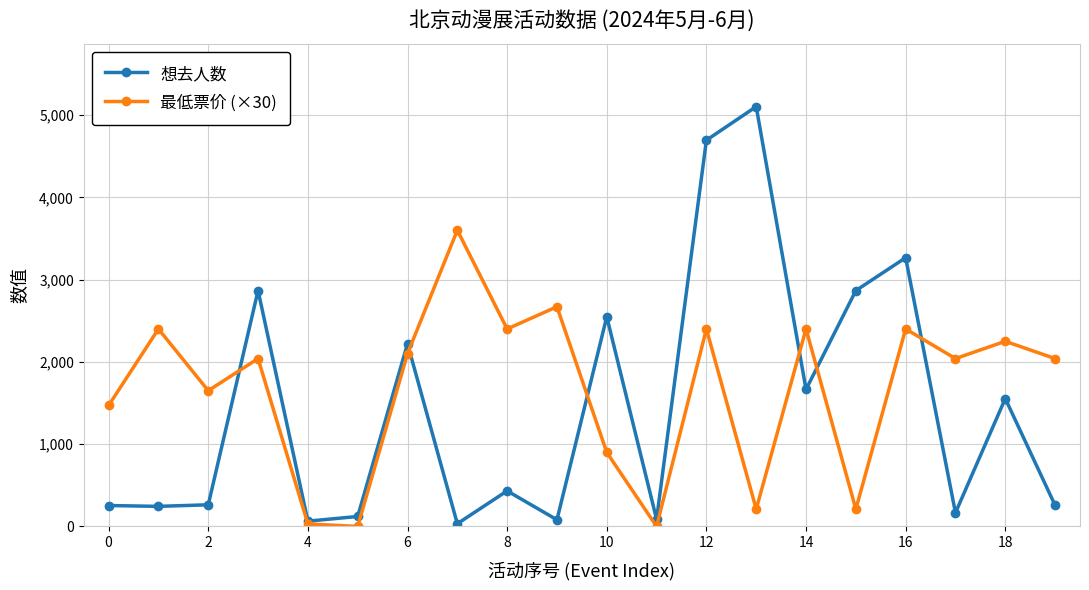

What is the difference between the maximum and minimum values in the 想去人数 series?

5069